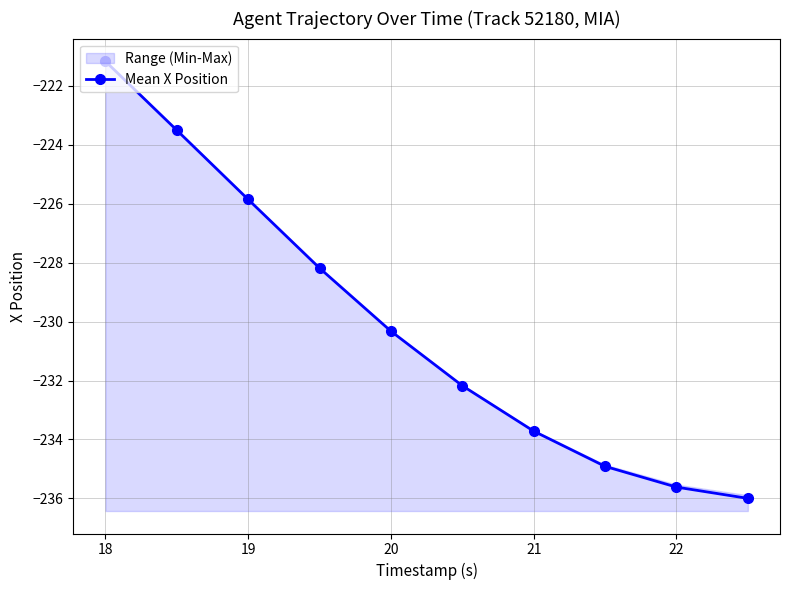

What is the highest value of the Mean X Position series?

-221.2